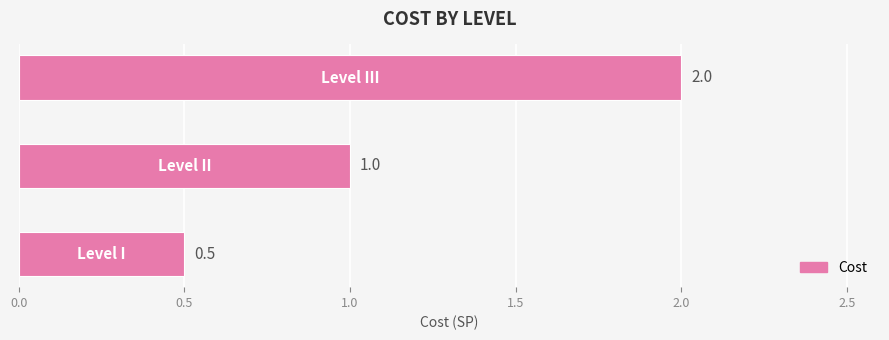

How many values are between 0 and 2?

3